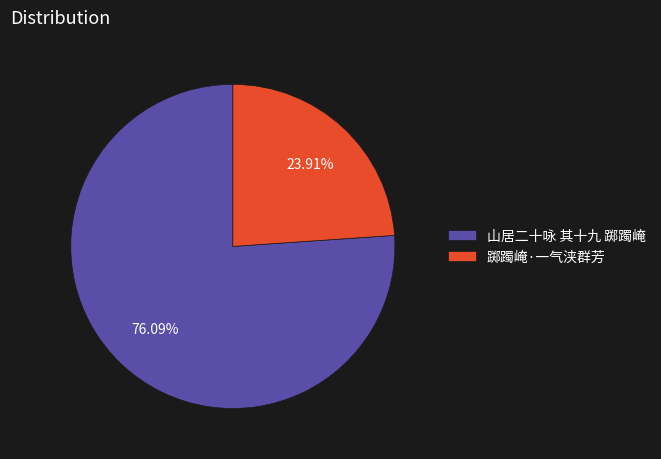

Approximately how many times larger is the value at 山居二十咏 其十九 踯躅崦 compared to 踯躅崦·一气浃群芳?

3.2